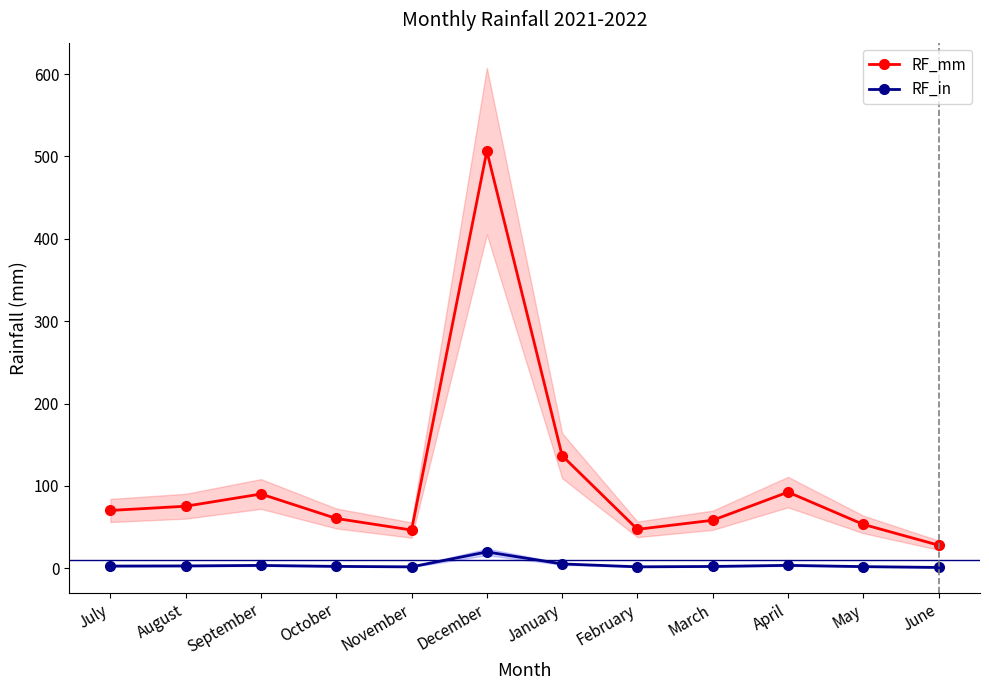

What is the difference between the second highest and second lowest values in the RF_mm series?

90.3